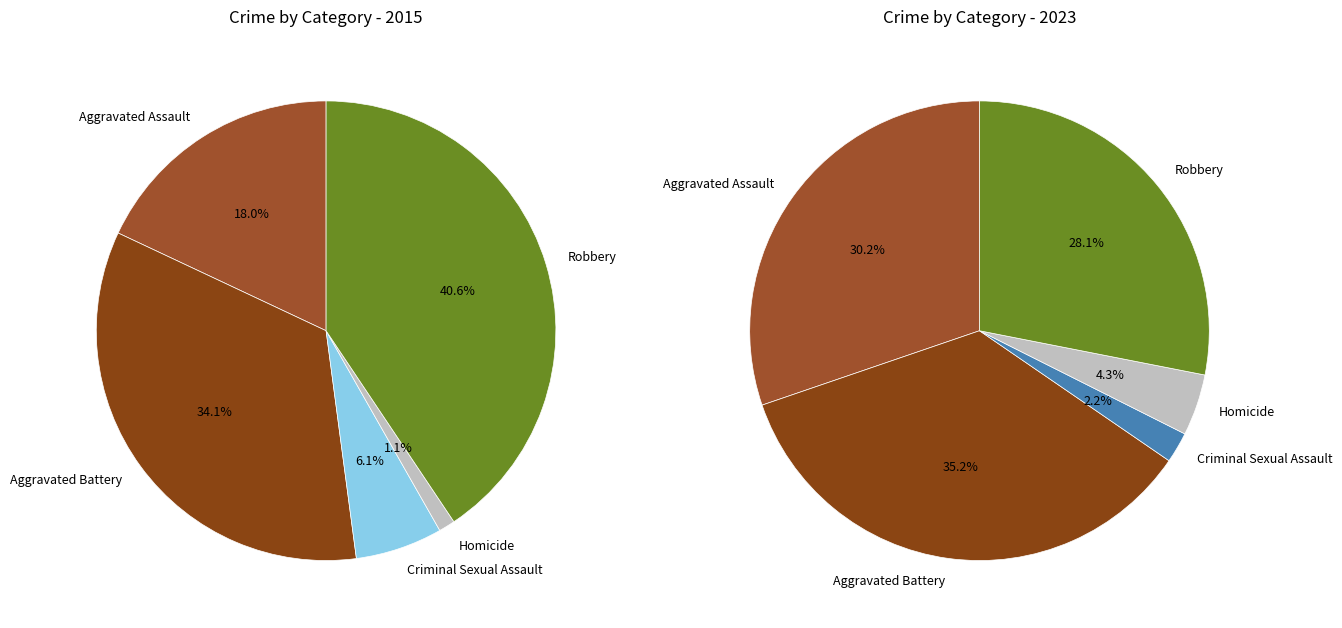

Does values_2023 account for over 50% of the chart?

No